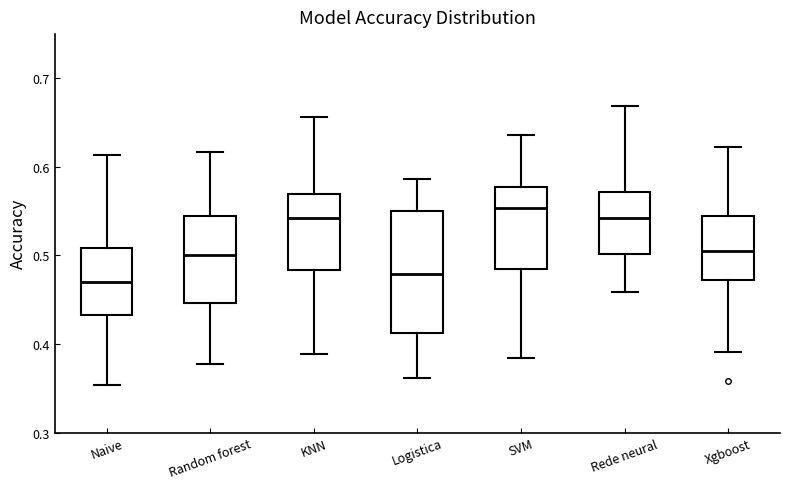

Reading left to right, transcribe this box plot: for each box, give where its median line is, the range the box spans, and where its two whiskers end, as read against the y-axis. The values are not printed on the chart, so give them approximately, as read against the axis.

Naive: median 0.47, box 0.43 to 0.51, whiskers 0.35 to 0.61
Random forest: median 0.50, box 0.45 to 0.54, whiskers 0.38 to 0.62
KNN: median 0.54, box 0.48 to 0.57, whiskers 0.39 to 0.66
Logistica: median 0.48, box 0.41 to 0.55, whiskers 0.36 to 0.59
SVM: median 0.55, box 0.48 to 0.58, whiskers 0.38 to 0.64
Rede neural: median 0.54, box 0.50 to 0.57, whiskers 0.46 to 0.67
Xgboost: median 0.50, box 0.47 to 0.54, whiskers 0.39 to 0.62